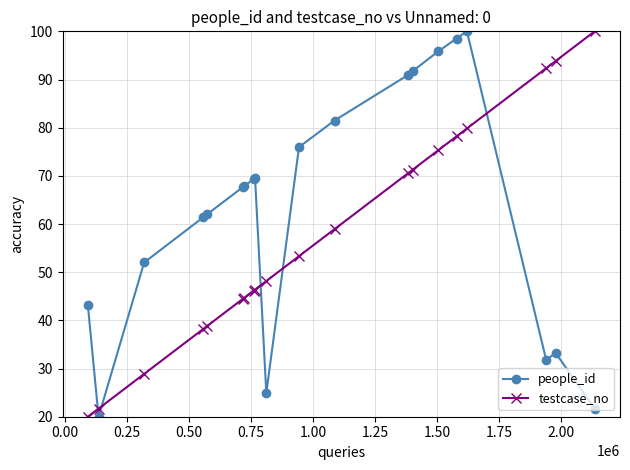

List the series in order of their overall mean, lowest first.

testcase_no, people_id